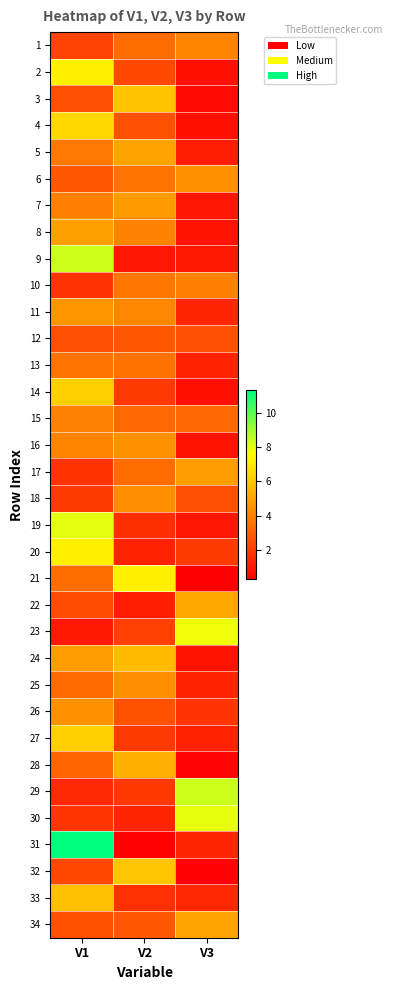

Rank the series at V2 from highest to lowest value.

21, 32, 3, 24, 28, 5, 7, 16, 18, 25, 11, 8, 10, 6, 13, 1, 17, 15, 34, 12, 26, 4, 2, 23, 27, 14, 29, 33, 19, 30, 20, 22, 9, 31